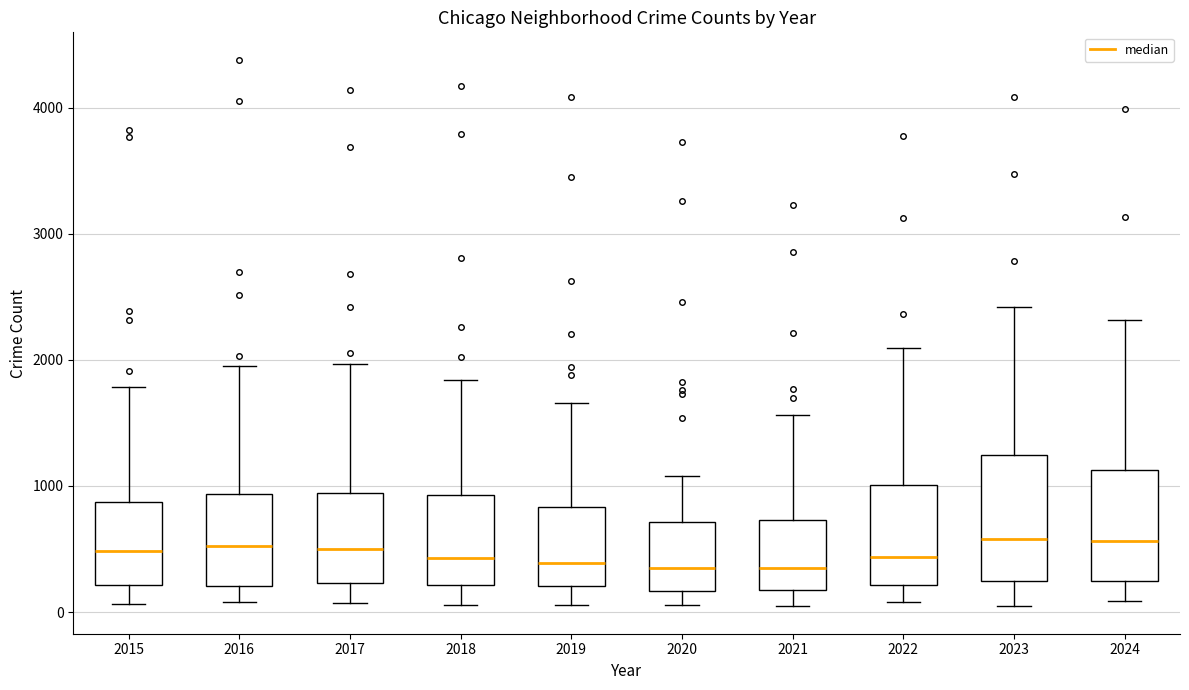

Where is the upper edge of the box at x = 2022 on the y-axis? The values are not printed on the chart, so give them approximately, as read against the axis.

1000